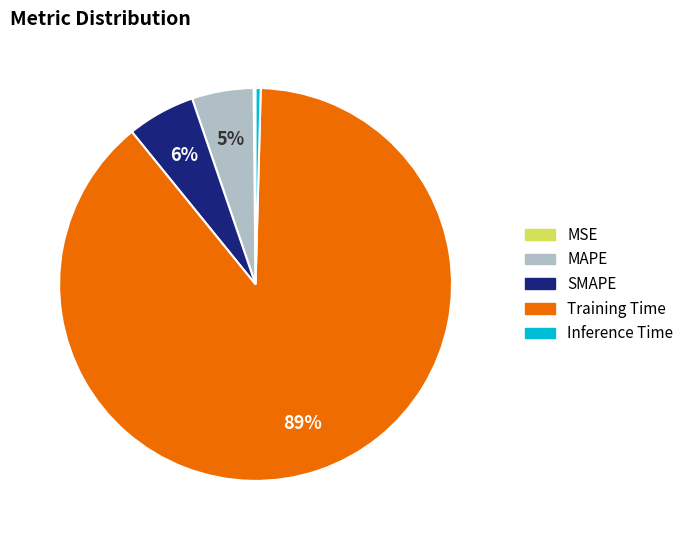

Which category has the biggest portion of the pie?

Training Time